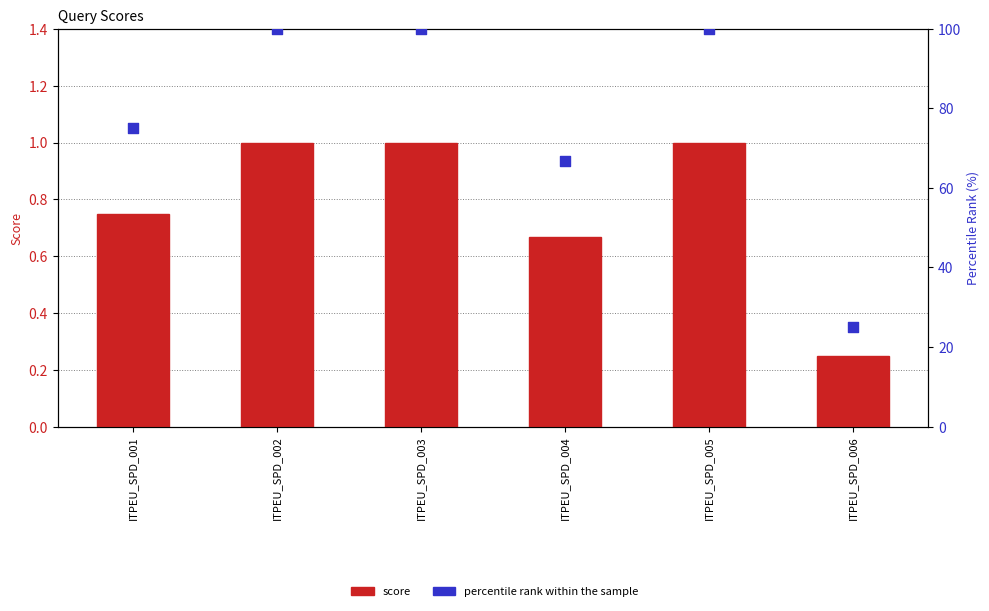

Which series reaches the maximum Y coordinate?

percentile rank within the sample